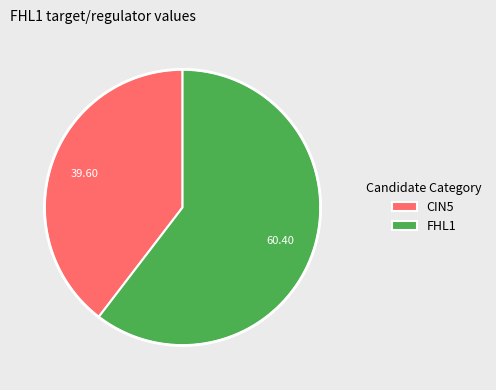

What portion of the pie excludes FHL1?

39.6%